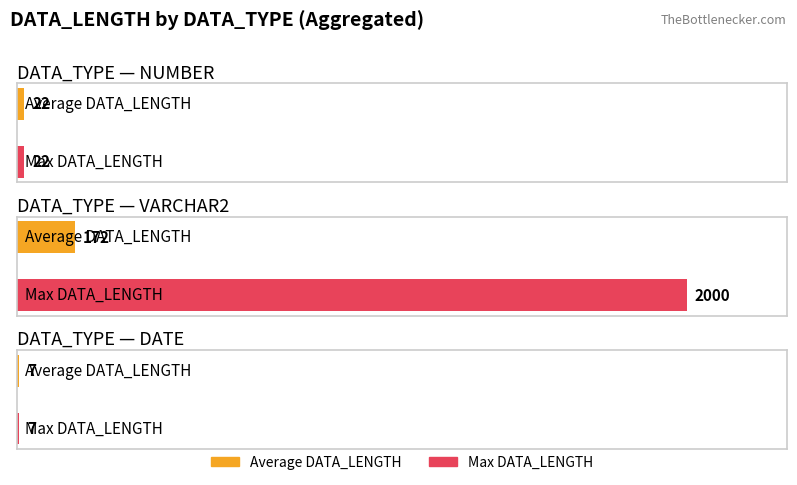

What are all the series names shown in the legend?

Average DATA_LENGTH, Max DATA_LENGTH